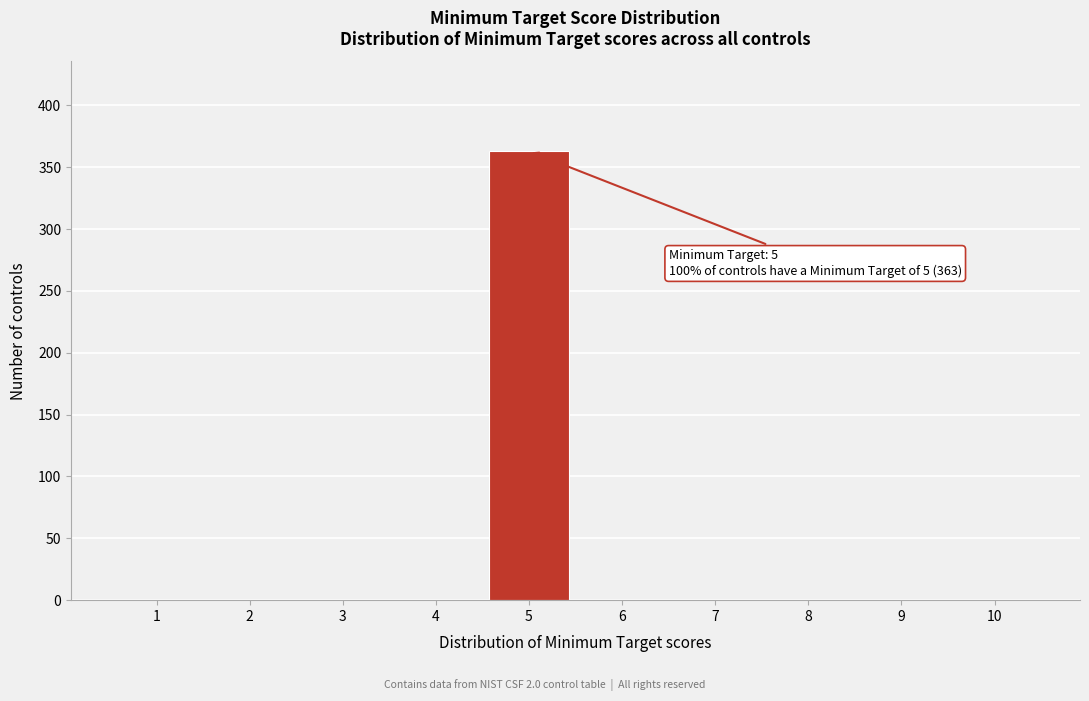

Reading right to left, what are all the values shown in this chart?

10=0	9=0	8=0	7=0	6=0	5=363	4=0	3=0	2=0	1=0